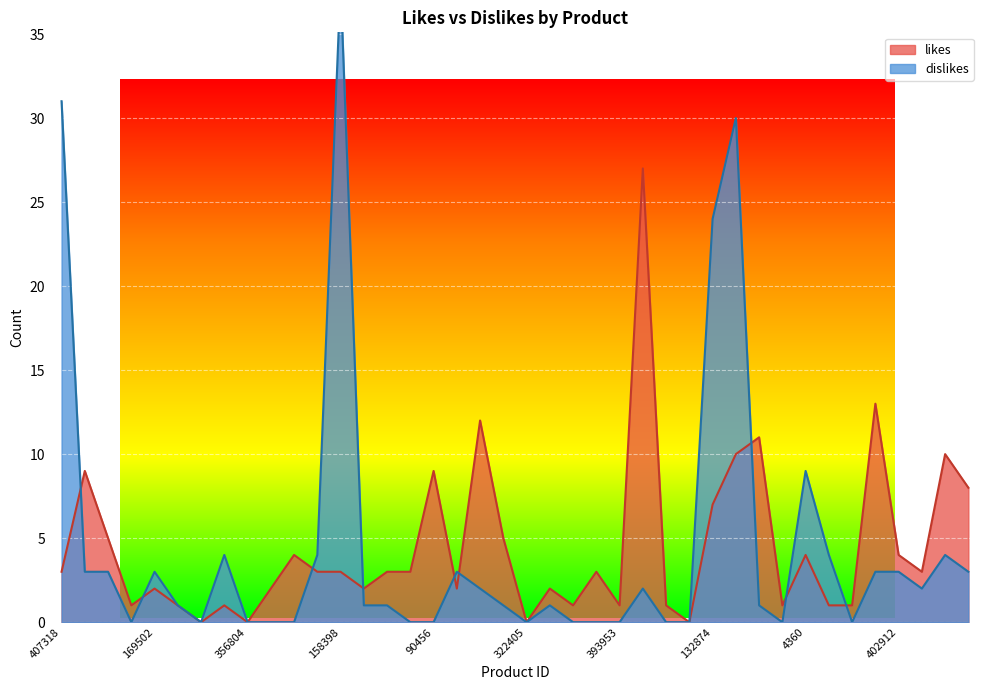

The dislikes series shows 9 at 4360. True or false?

True